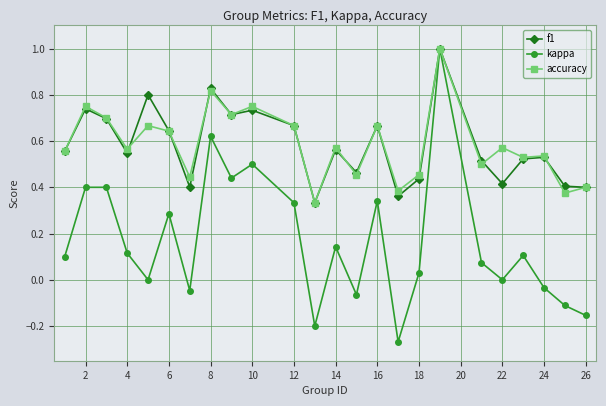

What is the maximum value for kappa?

1.0